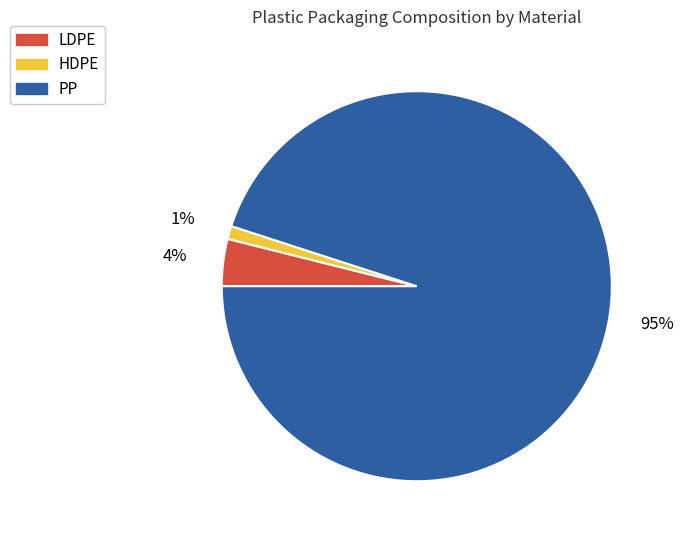

Which slice is the smallest?

HDPE